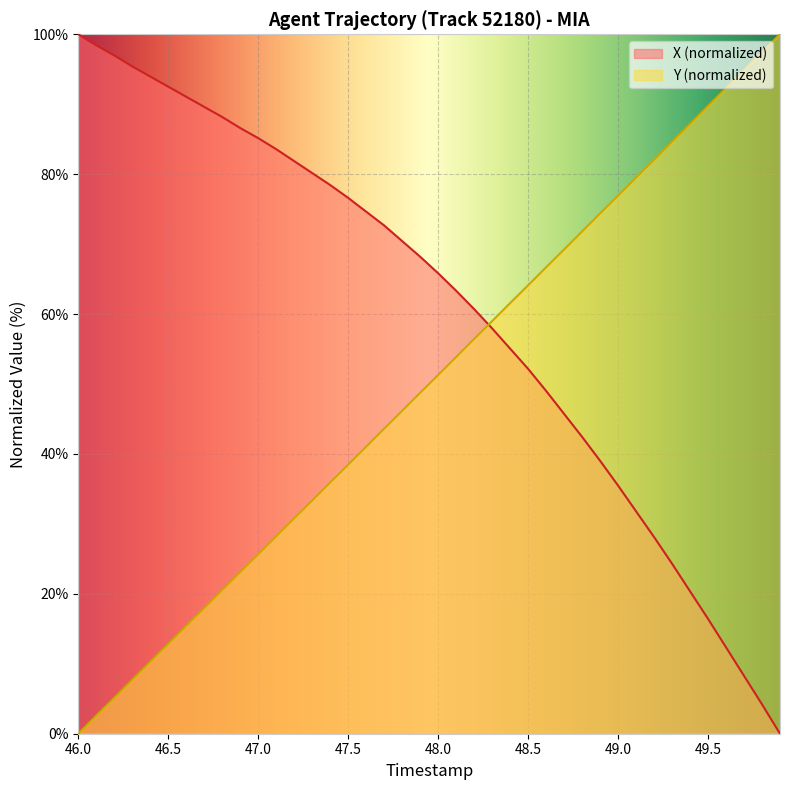

True or false: Y has more than 2 interior local peaks.

False